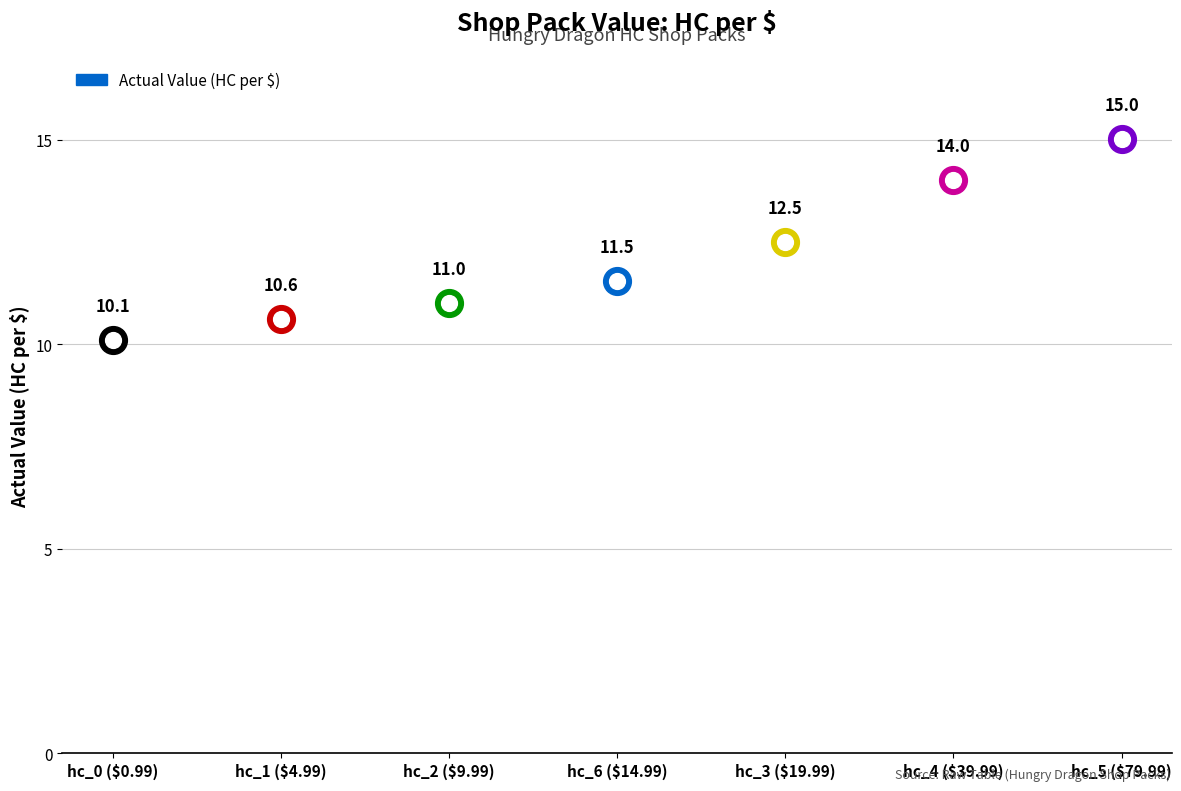

What is the change in value from hc_0 ($0.99) to hc_3 ($19.99)?

+2.4